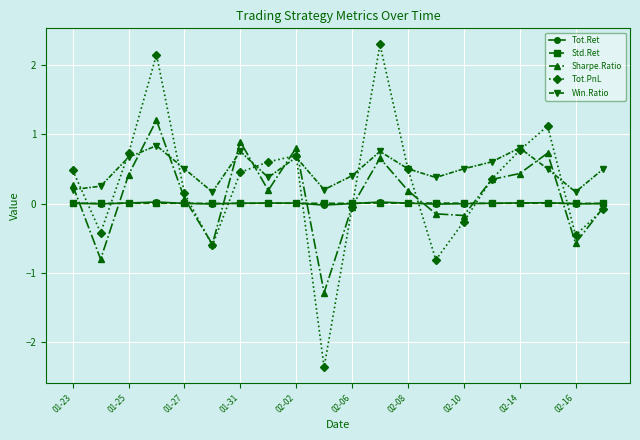

What is the maximum value for Sharpe.Ratio?

1.2